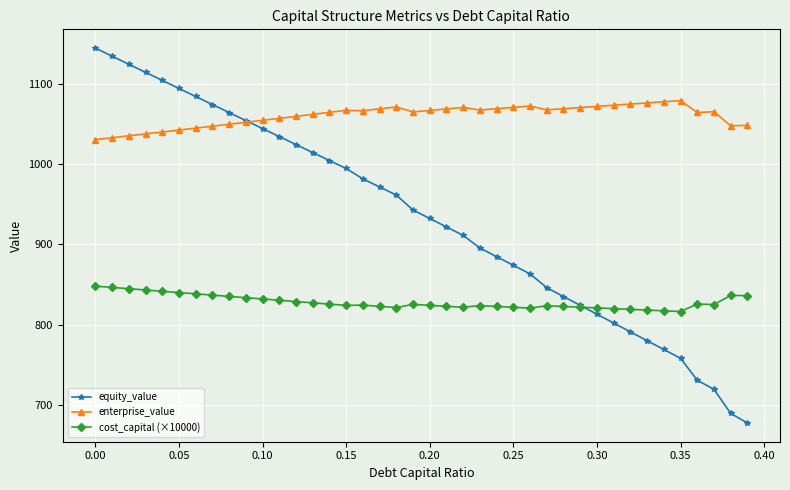

List the series in order of their overall mean, lowest first.

cost_capital (×10000), equity_value, enterprise_value